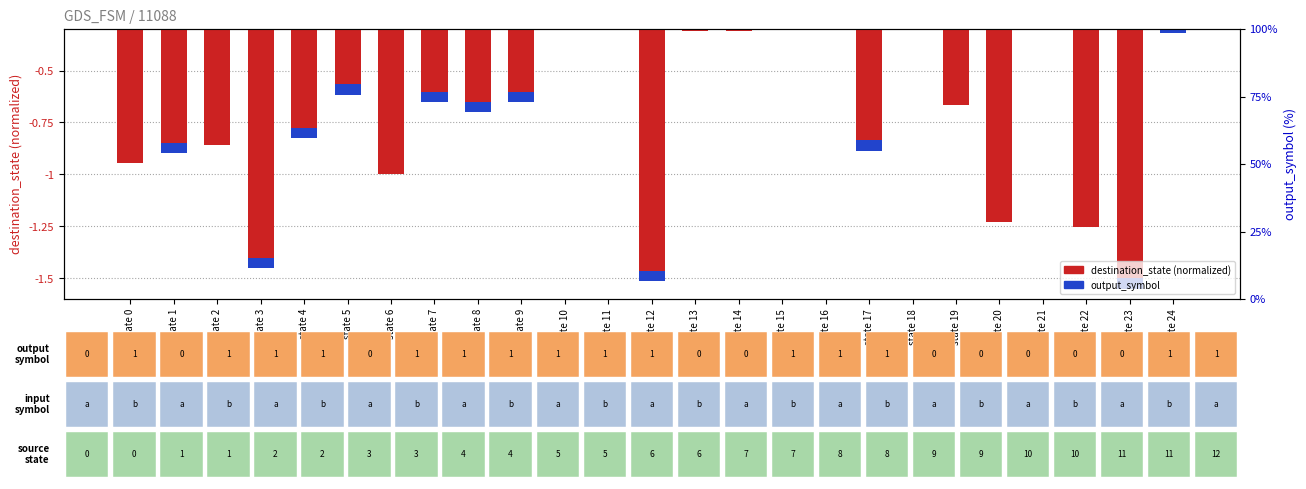

List the series in order of their peak value, lowest first.

destination_state (normalized), output_symbol